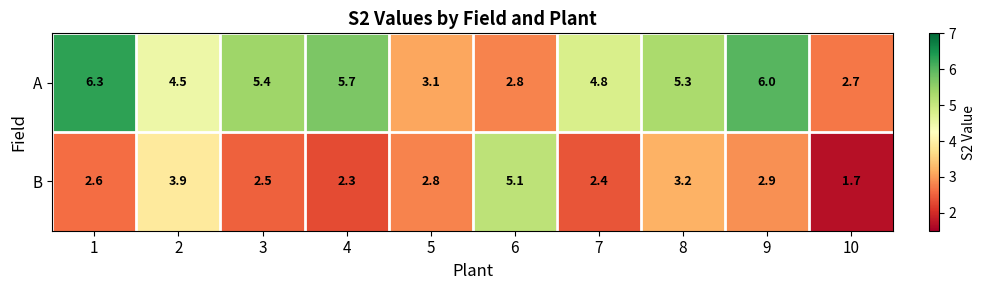

What value does the B series have at 6?

5.1